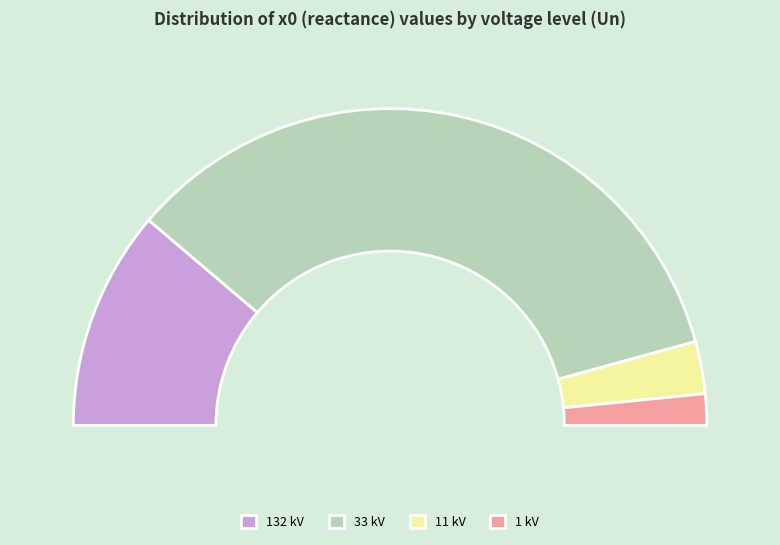

To the nearest percent, what is the combined percentage of 33 kV and 1 kV?

72%